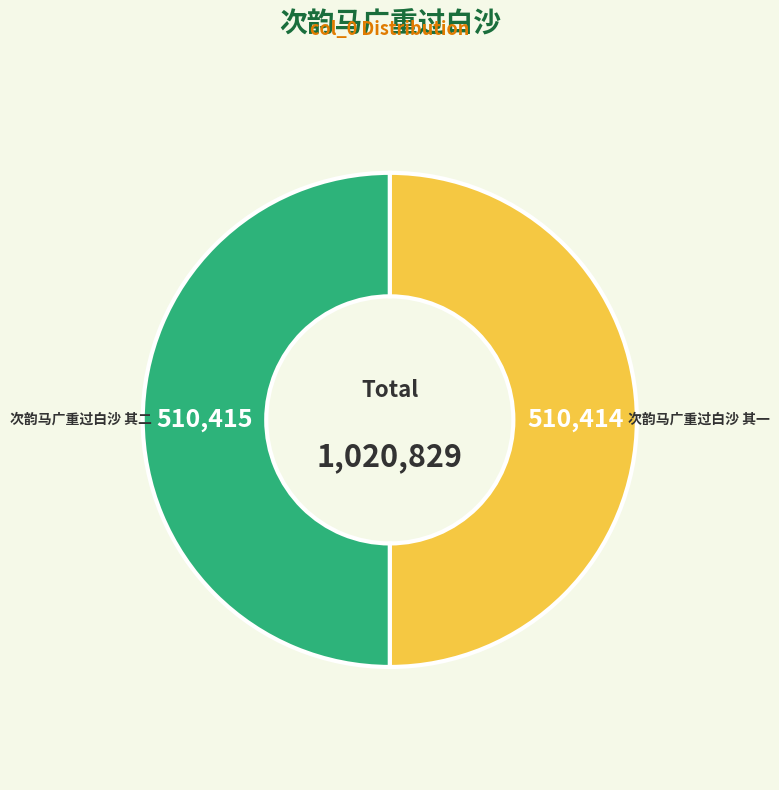

To the nearest percent, what is the average slice percentage?

50%